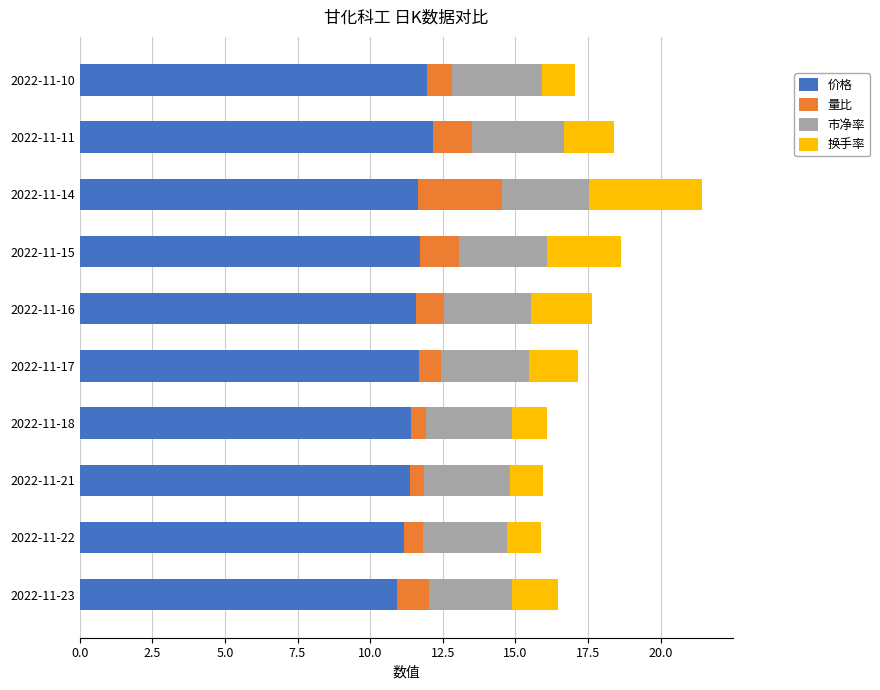

The value of 价格 at 2022-11-18 is 3.1. True or false?

False